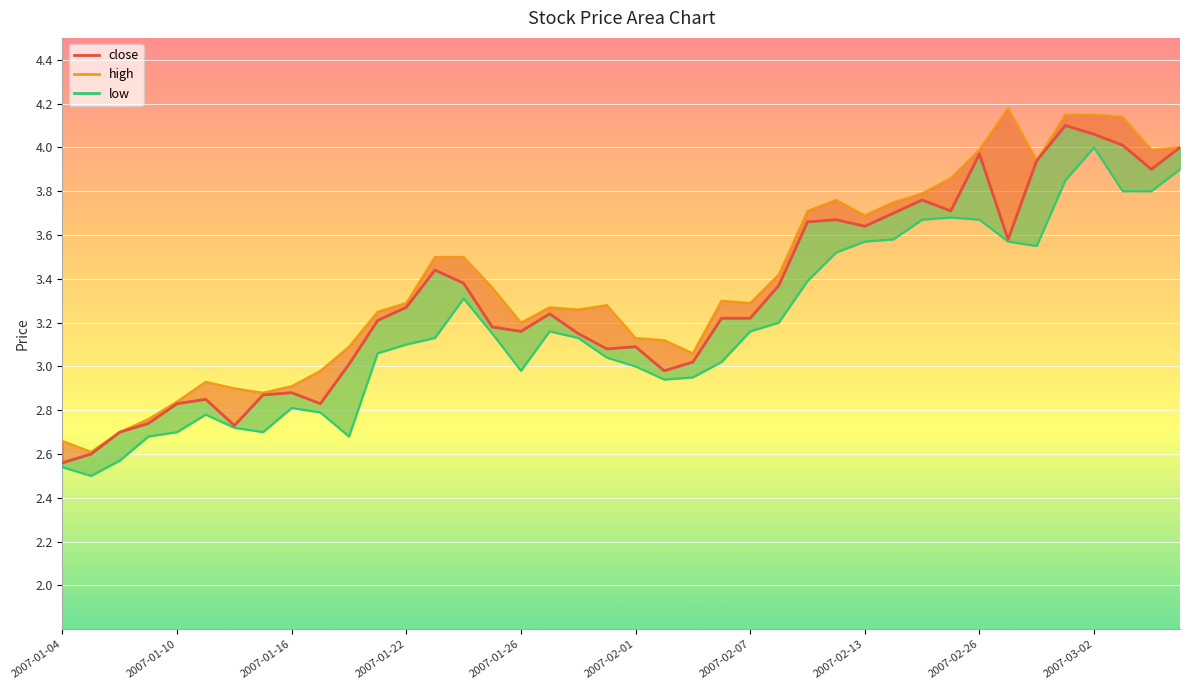

Reading left to right, what are all the values shown in this chart?

close: 2007-01-04=2.6	2007-01-05=2.6	2007-01-08=2.7	2007-01-09=2.7	2007-01-10=2.8	2007-01-11=2.9	2007-01-12=2.7	2007-01-15=2.9	2007-01-16=2.9	2007-01-17=2.8	2007-01-18=3.0	2007-01-19=3.2	2007-01-22=3.3	2007-01-23=3.4	2007-01-24=3.4	2007-01-25=3.2	2007-01-26=3.2	2007-01-29=3.2	2007-01-30=3.1	2007-01-31=3.1	2007-02-01=3.1	2007-02-02=3.0	2007-02-05=3.0	2007-02-06=3.2	2007-02-07=3.2	2007-02-08=3.4	2007-02-09=3.7	2007-02-12=3.7	2007-02-13=3.6	2007-02-14=3.7	2007-02-15=3.8	2007-02-16=3.7	2007-02-26=4.0	2007-02-27=3.6	2007-02-28=3.9	2007-03-01=4.1	2007-03-02=4.1	2007-03-05=4.0	2007-03-06=3.9	2007-03-07=4.0
high: 2007-01-04=2.7	2007-01-05=2.6	2007-01-08=2.7	2007-01-09=2.8	2007-01-10=2.8	2007-01-11=2.9	2007-01-12=2.9	2007-01-15=2.9	2007-01-16=2.9	2007-01-17=3.0	2007-01-18=3.1	2007-01-19=3.2	2007-01-22=3.3	2007-01-23=3.5	2007-01-24=3.5	2007-01-25=3.4	2007-01-26=3.2	2007-01-29=3.3	2007-01-30=3.3	2007-01-31=3.3	2007-02-01=3.1	2007-02-02=3.1	2007-02-05=3.1	2007-02-06=3.3	2007-02-07=3.3	2007-02-08=3.4	2007-02-09=3.7	2007-02-12=3.8	2007-02-13=3.7	2007-02-14=3.8	2007-02-15=3.8	2007-02-16=3.9	2007-02-26=4.0	2007-02-27=4.2	2007-02-28=3.9	2007-03-01=4.2	2007-03-02=4.2	2007-03-05=4.1	2007-03-06=4.0	2007-03-07=4.0
low: 2007-01-04=2.5	2007-01-05=2.5	2007-01-08=2.6	2007-01-09=2.7	2007-01-10=2.7	2007-01-11=2.8	2007-01-12=2.7	2007-01-15=2.7	2007-01-16=2.8	2007-01-17=2.8	2007-01-18=2.7	2007-01-19=3.1	2007-01-22=3.1	2007-01-23=3.1	2007-01-24=3.3	2007-01-25=3.1	2007-01-26=3.0	2007-01-29=3.2	2007-01-30=3.1	2007-01-31=3.0	2007-02-01=3.0	2007-02-02=2.9	2007-02-05=3.0	2007-02-06=3.0	2007-02-07=3.2	2007-02-08=3.2	2007-02-09=3.4	2007-02-12=3.5	2007-02-13=3.6	2007-02-14=3.6	2007-02-15=3.7	2007-02-16=3.7	2007-02-26=3.7	2007-02-27=3.6	2007-02-28=3.5	2007-03-01=3.9	2007-03-02=4.0	2007-03-05=3.8	2007-03-06=3.8	2007-03-07=3.9